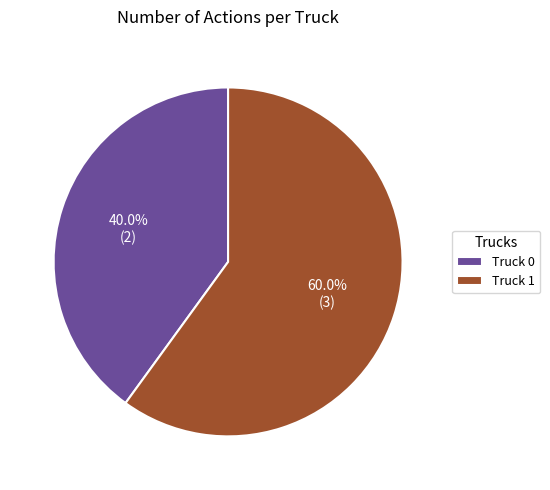

What is the ratio of the value at Truck 1 to the value at Truck 0?

1.5